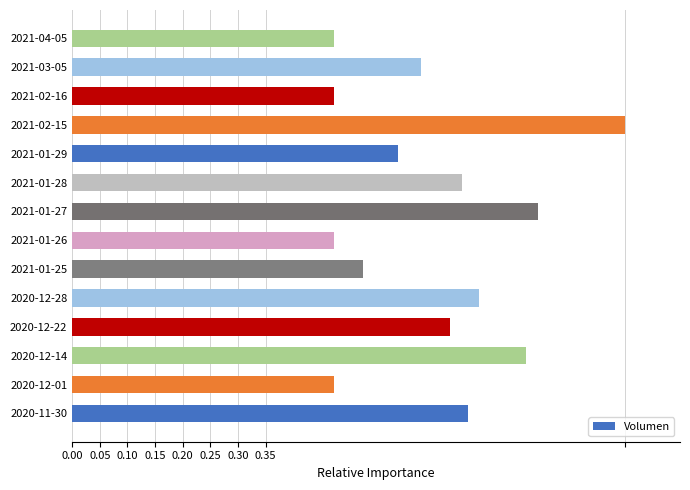

True or false: the data shows 0.7 at 2020-11-30.

True